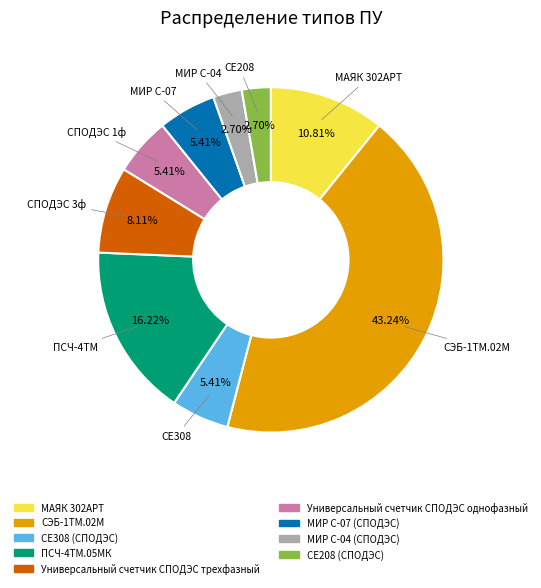

To the nearest percent, what is the average slice percentage?

11%